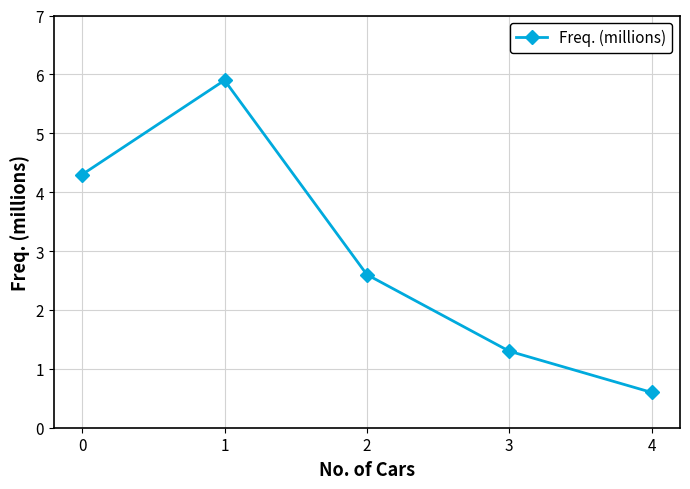

Reading right to left, list all the values displayed in this chart.

0.6	1.3	2.6	5.9	4.3